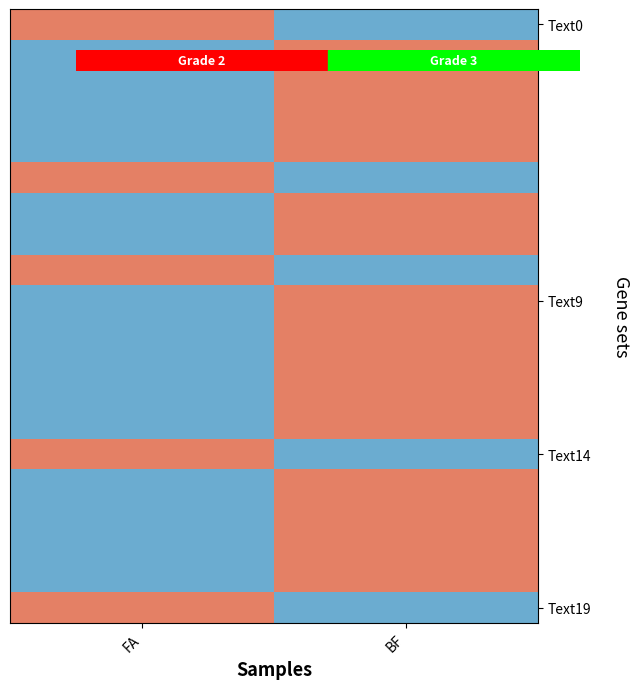

At which category does the chart reach its minimum across all series?

BF